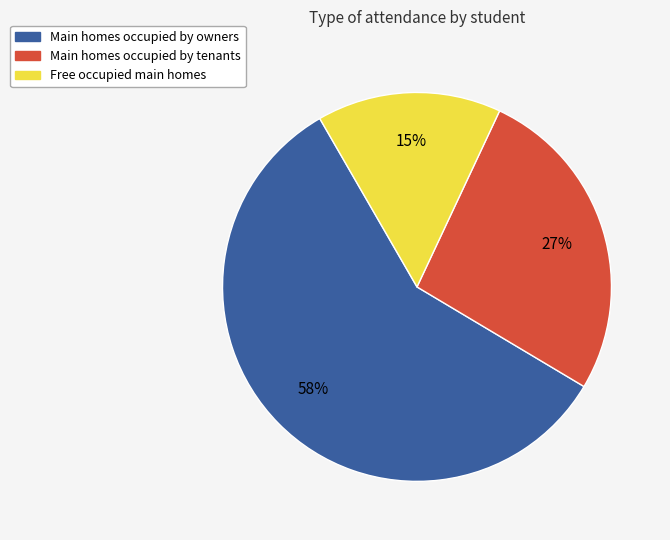

Count the number of slices in the pie.

3